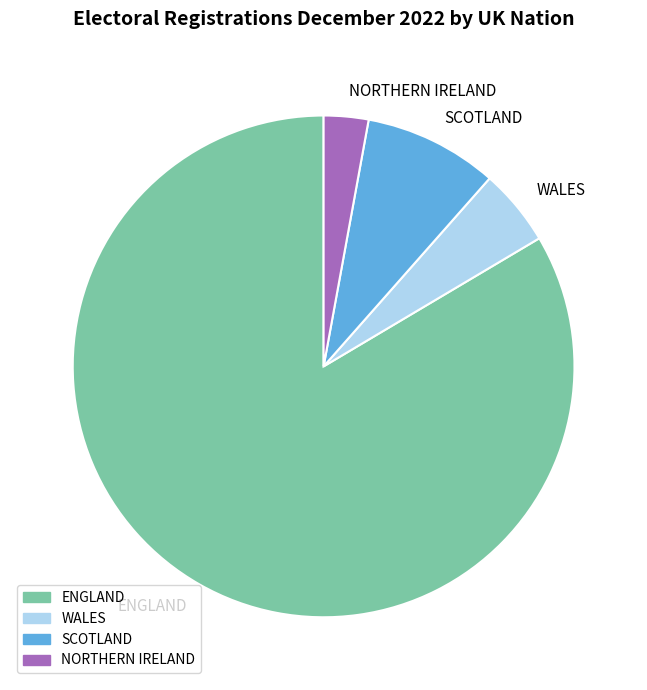

What is the ratio of the value at NORTHERN IRELAND to the value at WALES?

0.6